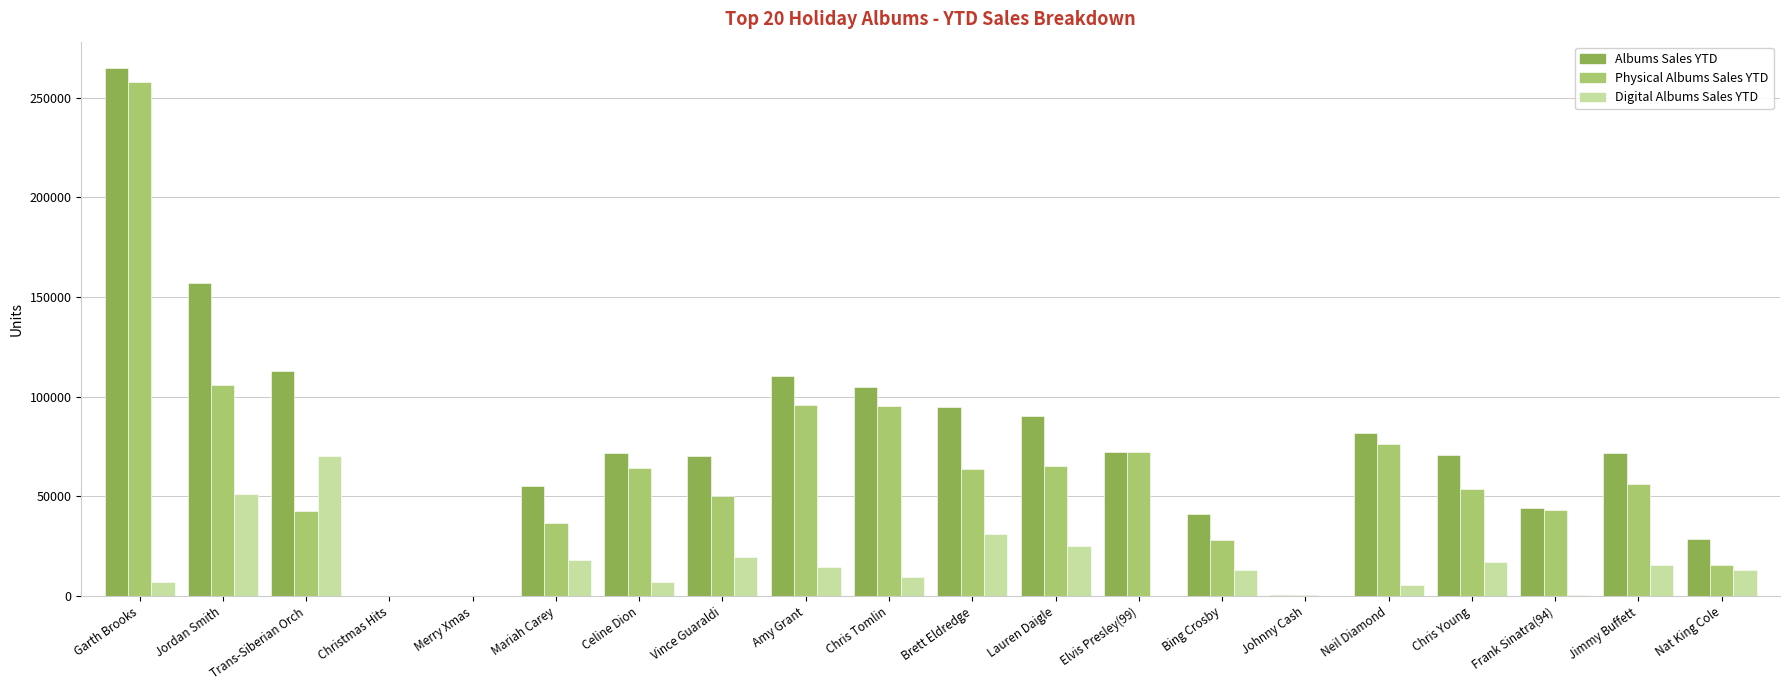

Which series changed the most between Jimmy Buffett and Nat King Cole?

Albums Sales YTD